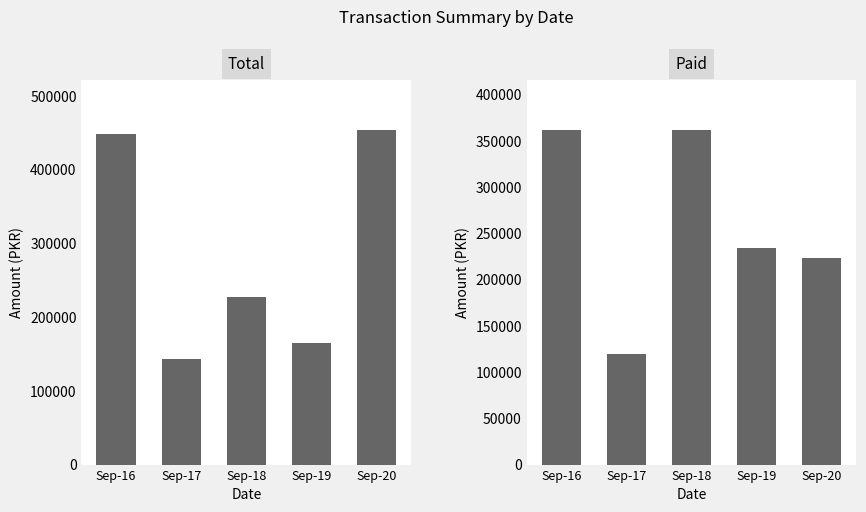

Does the chart contain any negative values?

No